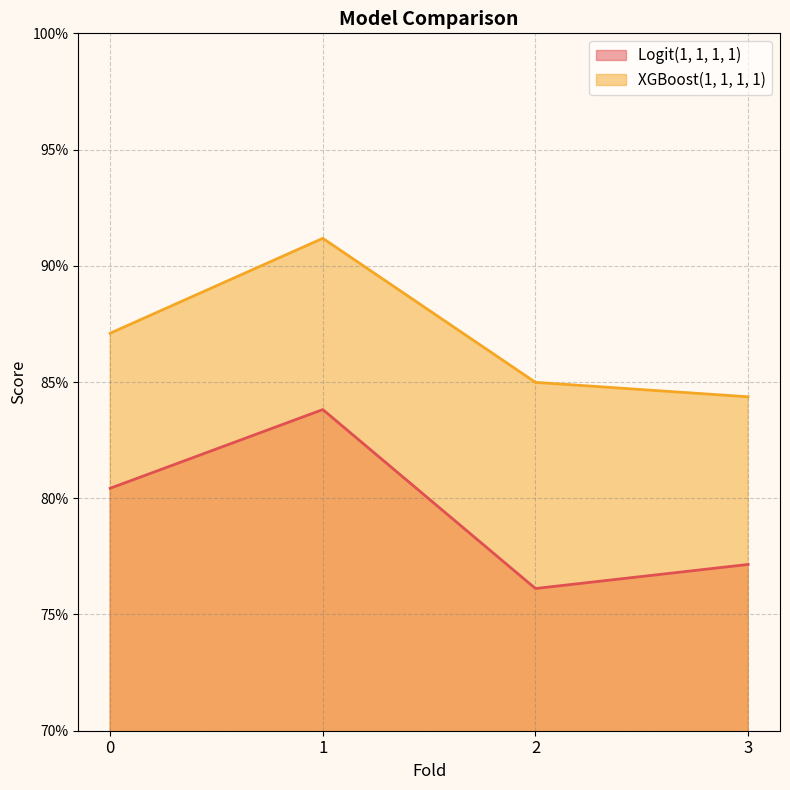

Which series has the largest range (max minus min)?

Logit(1, 1, 1, 1)